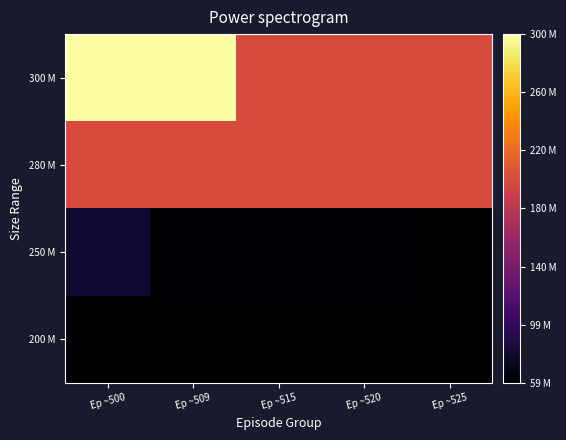

Which series has the largest total across all categories?

300 M